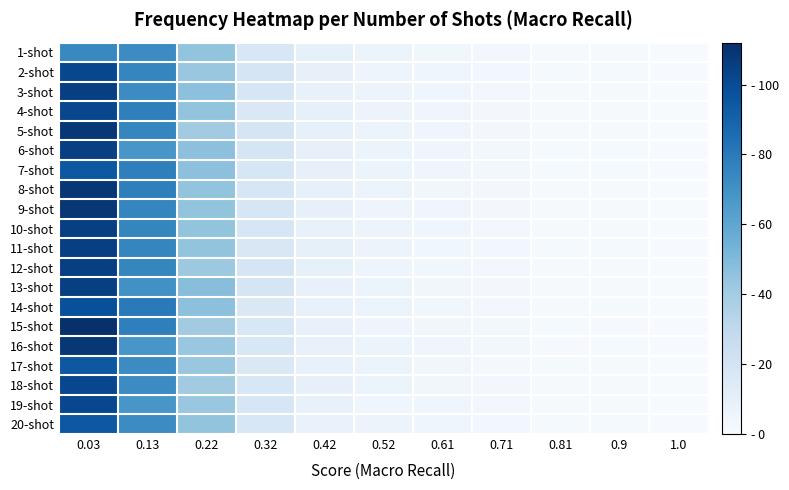

What is the maximum value shown in the chart?

112.0